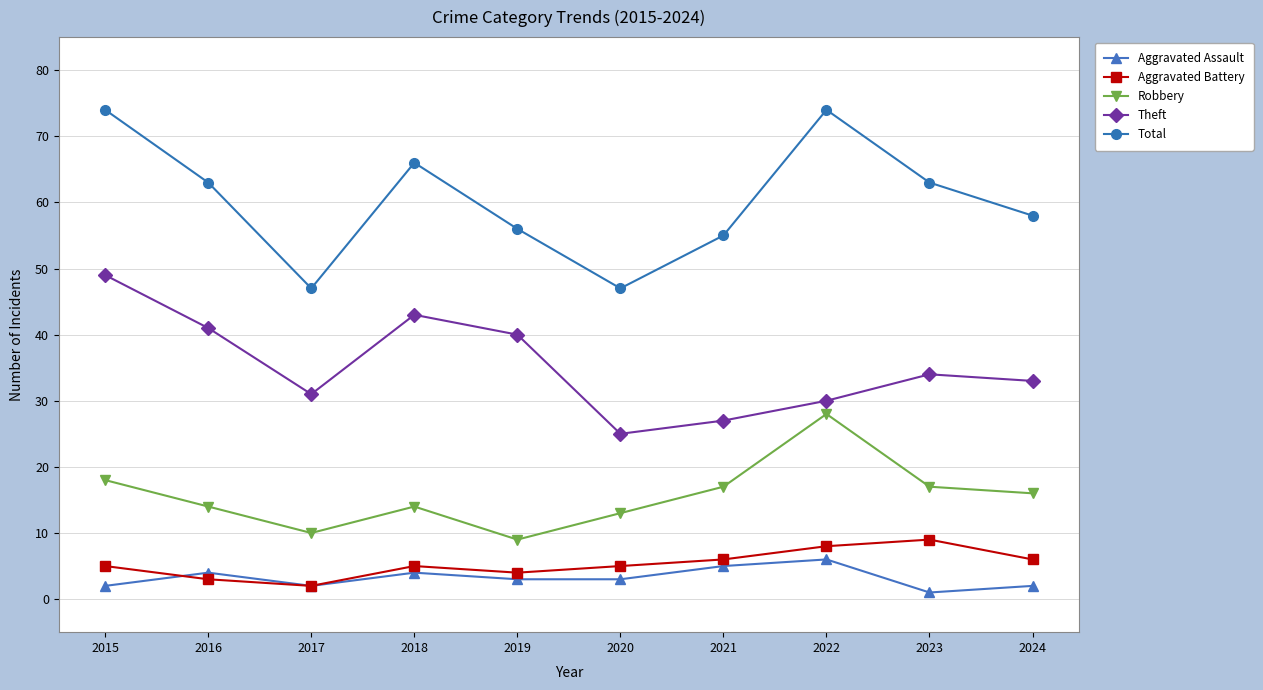

How many values in the Robbery series are below 16?

5